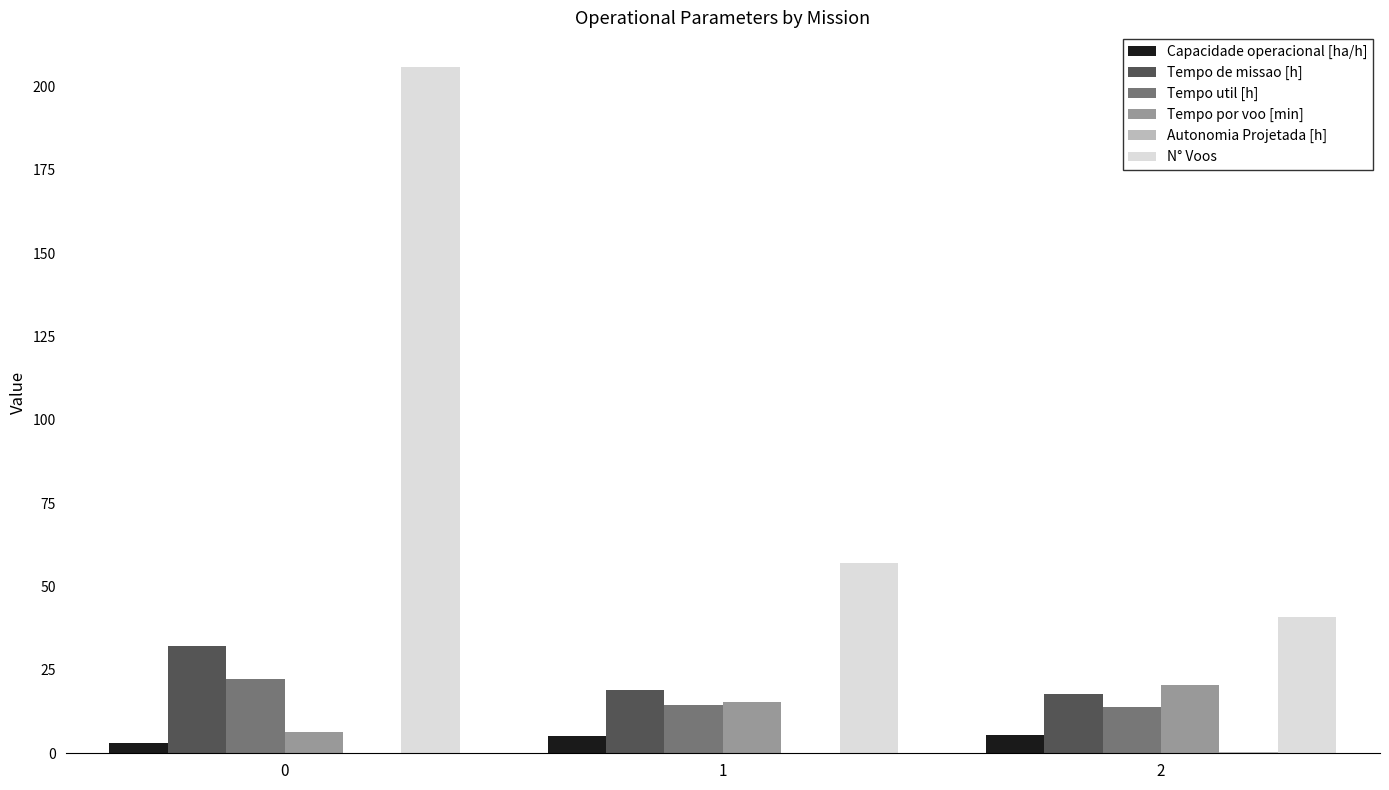

What is the total value across all series at 2?

99.1